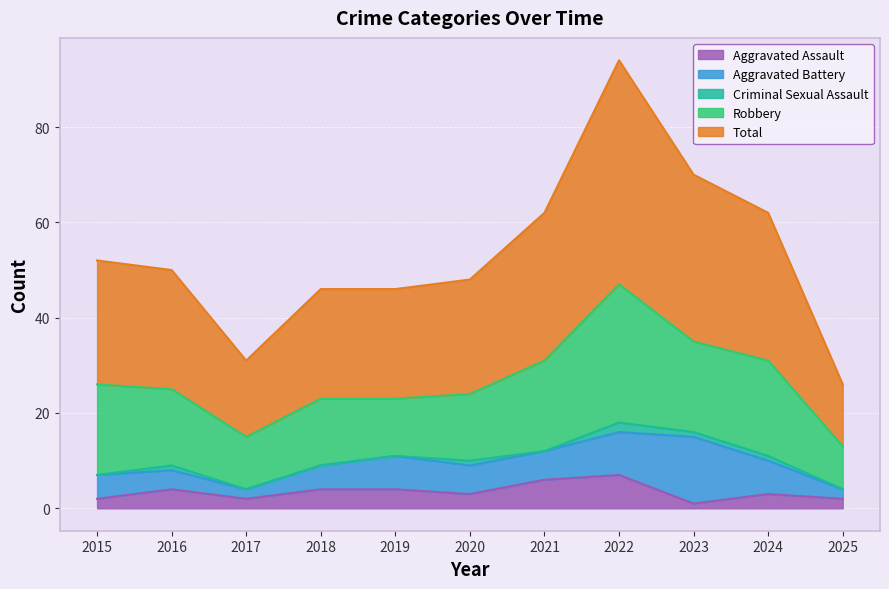

At which label does Total reach its peak?

2022